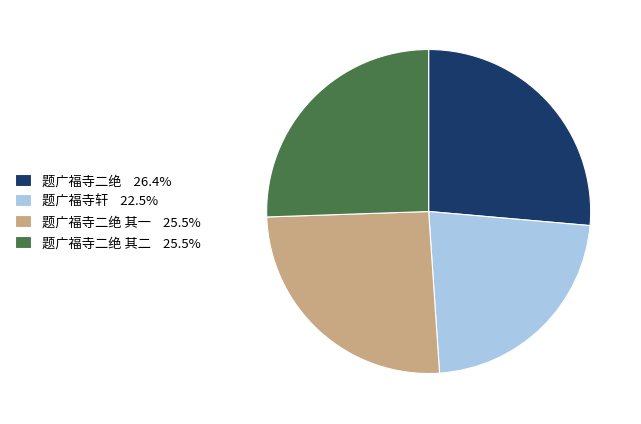

Is there any slice that represents more than half of the pie?

No